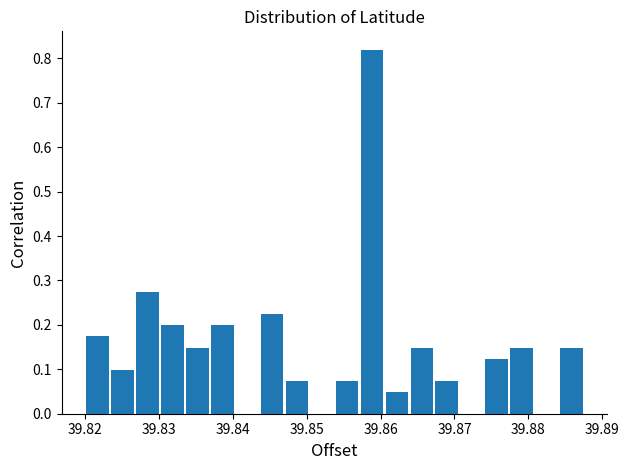

Around what value on the x-axis is the tallest bar? Give the approximate position of its centre, as read against the axis.

39.859